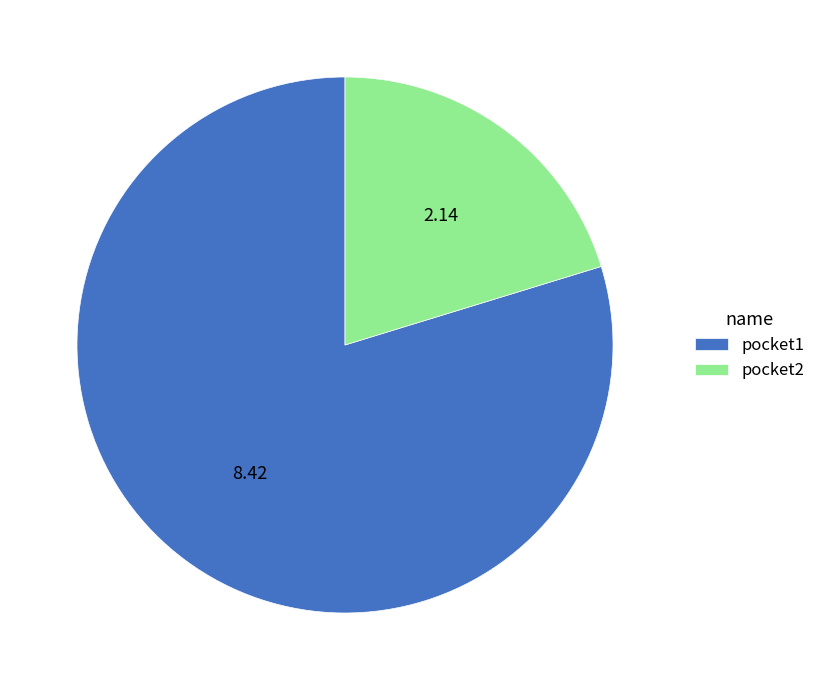

Combined, do pocket1 and pocket2 account for over 50%?

Yes